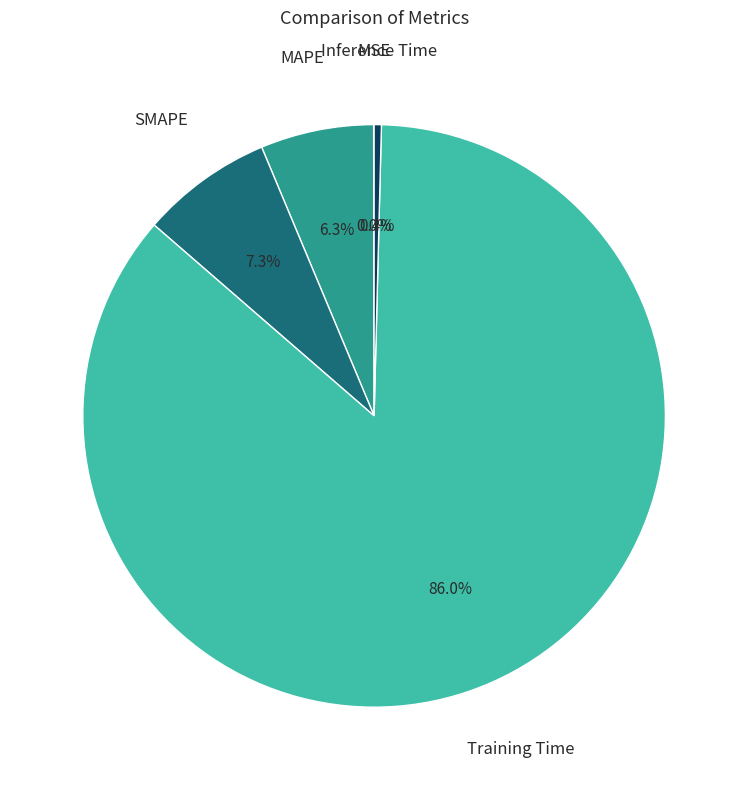

What percentage is NOT represented by MAPE?

93.7%